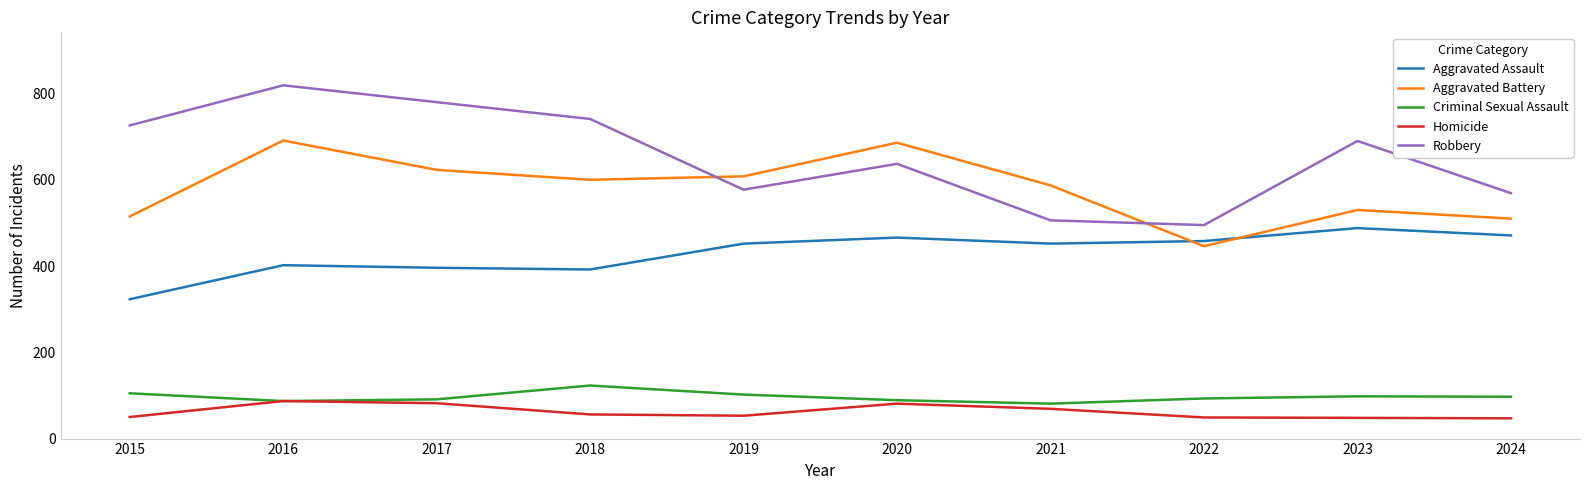

Which series has the largest range (max minus min)?

Robbery